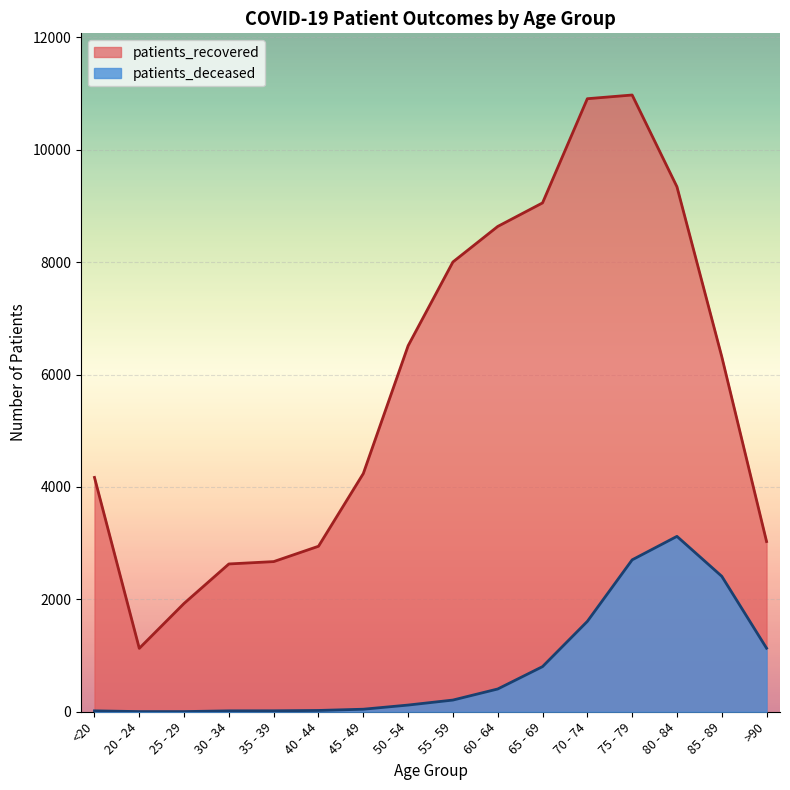

What value does the patients_recovered series have at <20, to the nearest 100?

4200